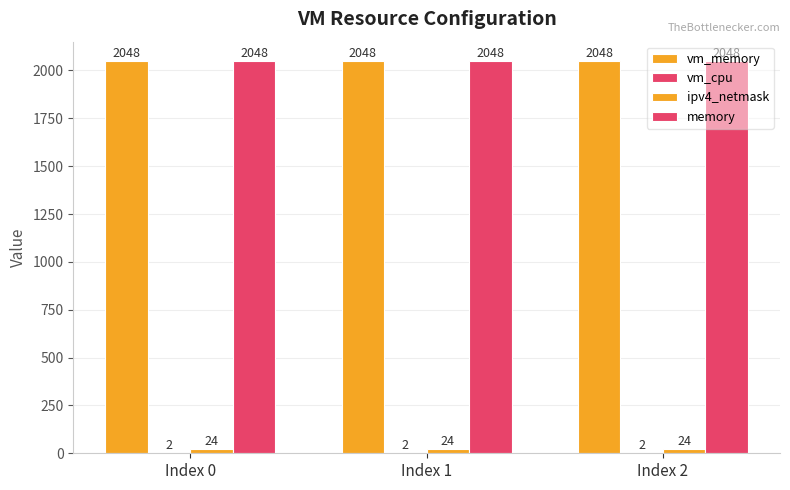

What is the approximate value of vm_cpu at Index 1?

2